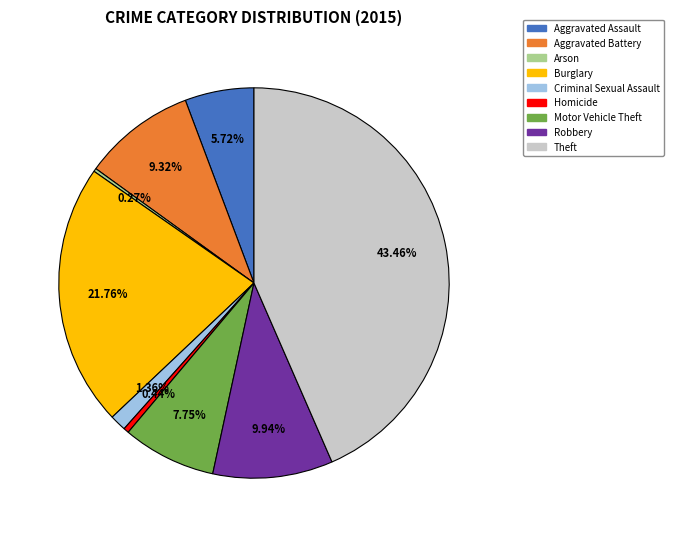

Combined, do Homicide and Robbery account for over 50%?

No